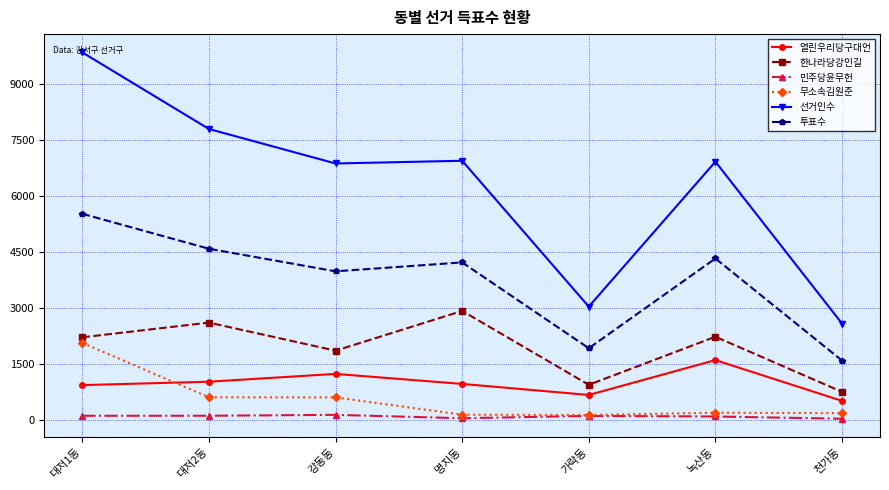

Read the 한나라당강인길 value at 천가동, to the nearest 10.

750